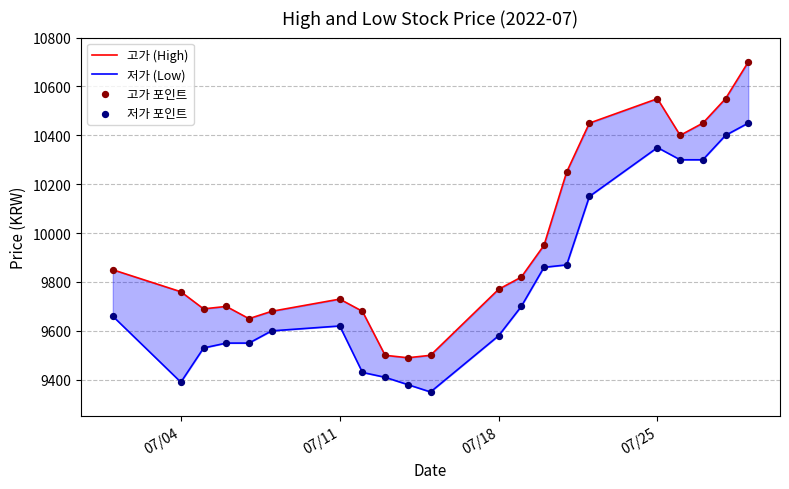

Is the value of 고가 (High) at 15 greater than the value of 저가 포인트 at 6?

Yes